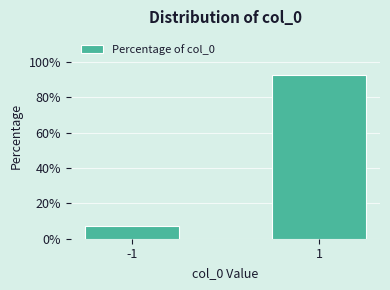

Reading left to right, transcribe all the data shown in this chart.

7.5	92.5